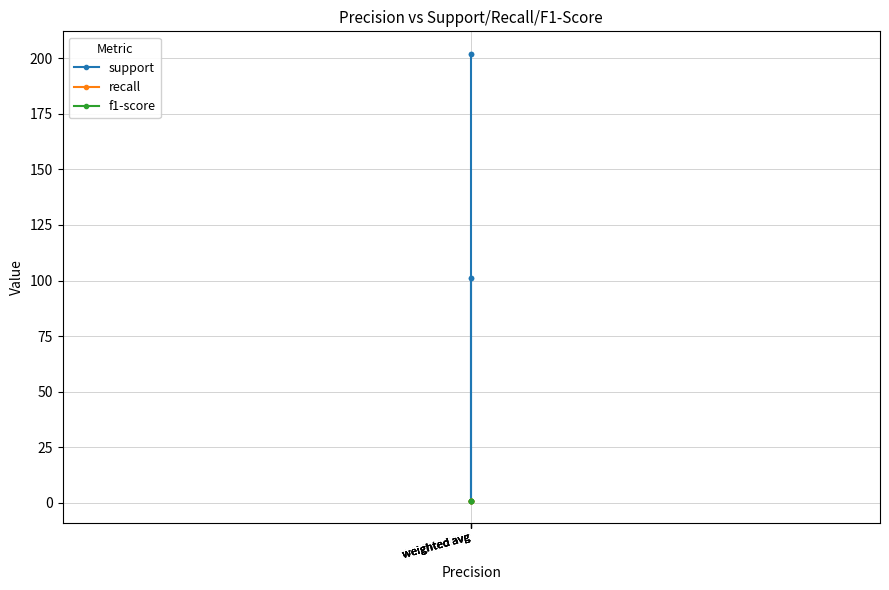

Reading right to left, what are all the values shown in this chart?

support: 202	202	1	101	101
recall: 1	1	1	1	1
f1-score: 1	1	1	1	1